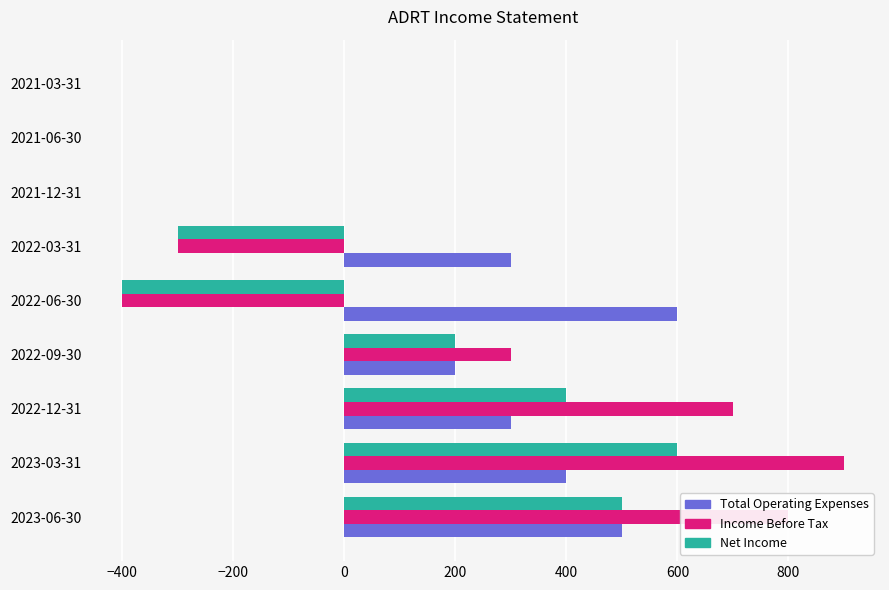

The value of Total Operating Expenses at 2021-06-30 is 272. True or false?

False